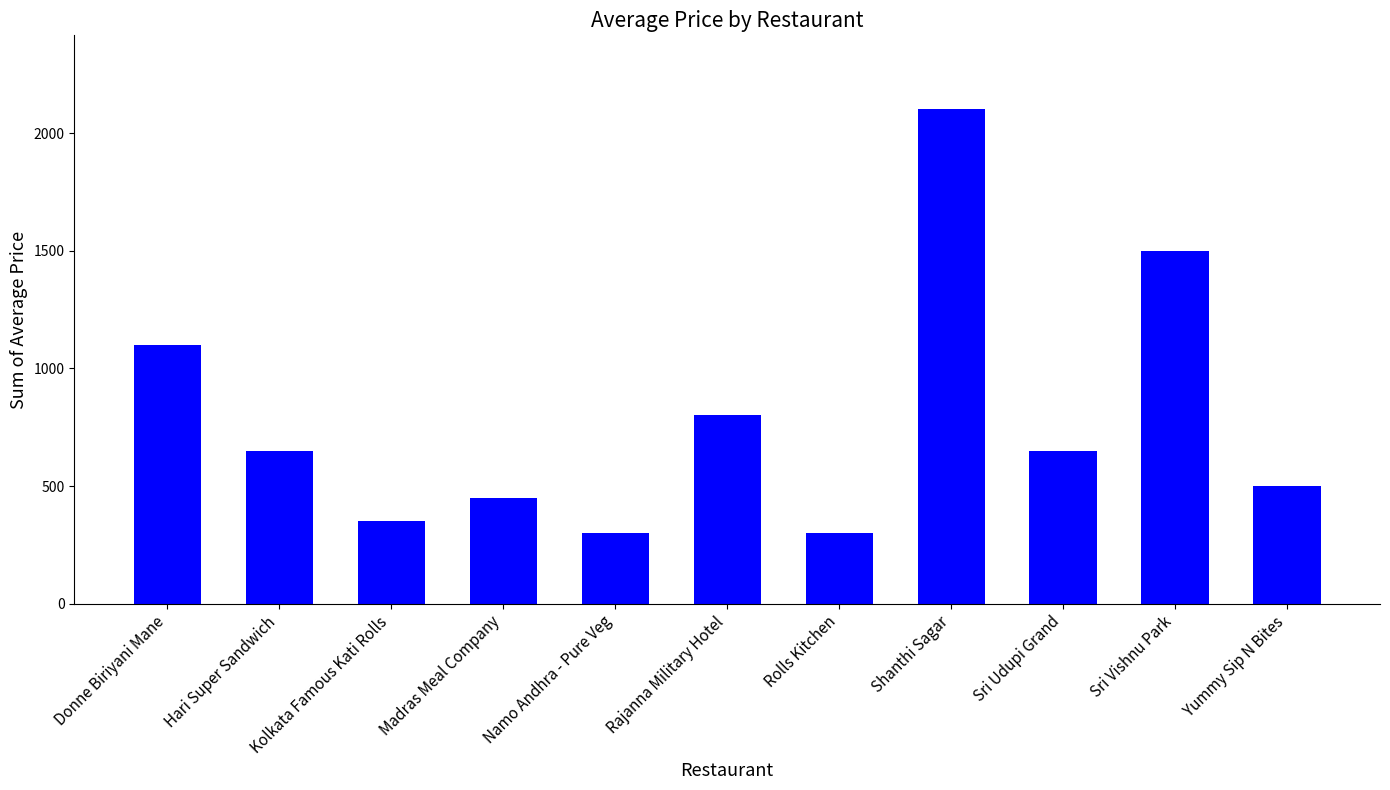

What is the sum of the values at Sri Udupi Grand and Yummy Sip N Bites?

1150